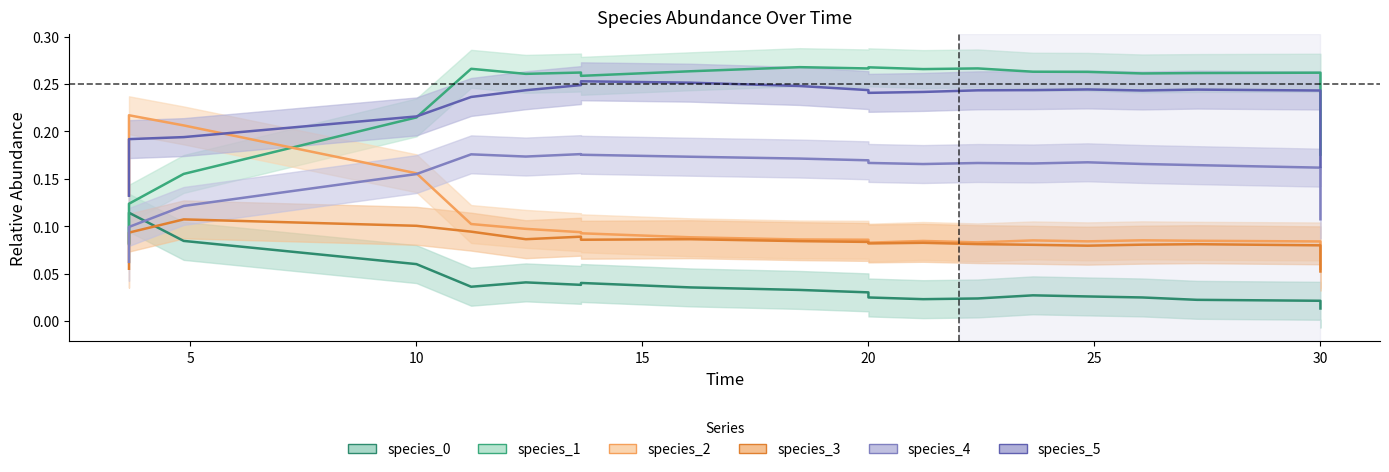

What is the difference between the highest and lowest values at 5?

0.1